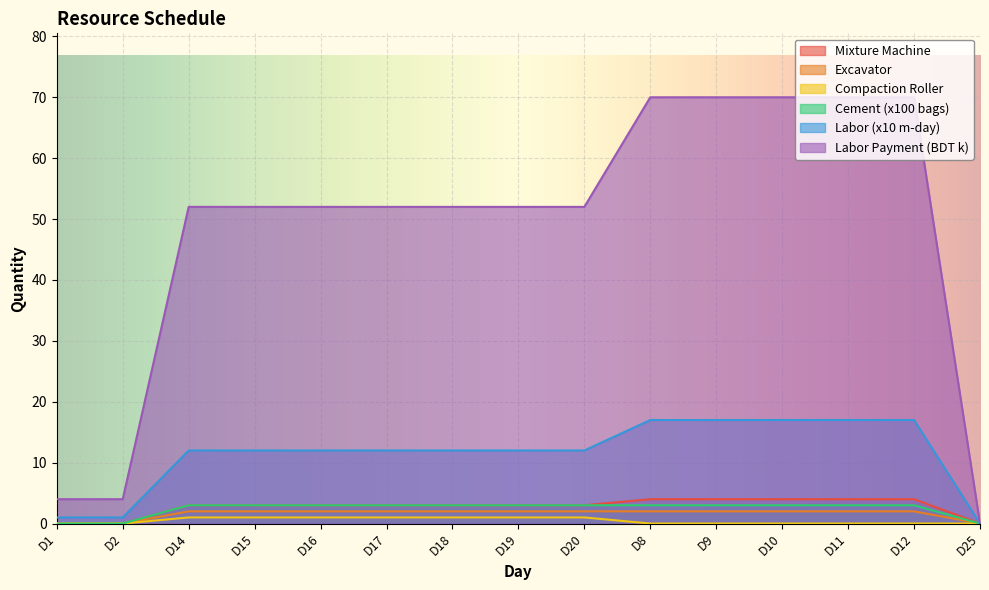

Which has a higher value, D17 or D2?

D17